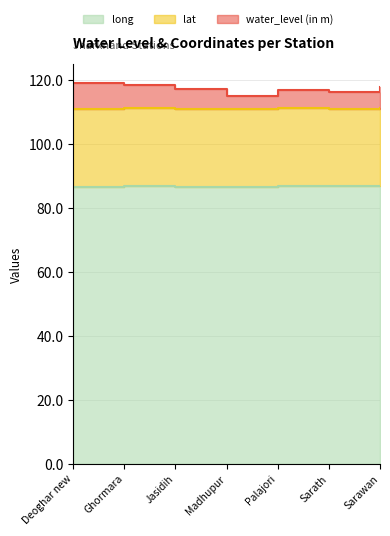

The long series shows 86.9 at Sarath. True or false?

True